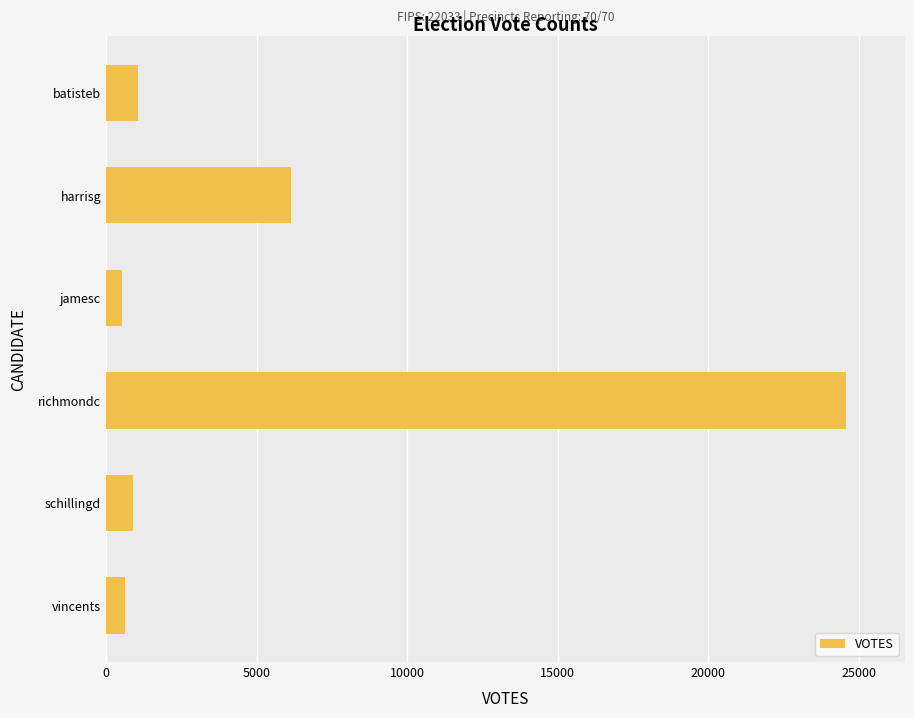

Are the bars horizontal?

Yes